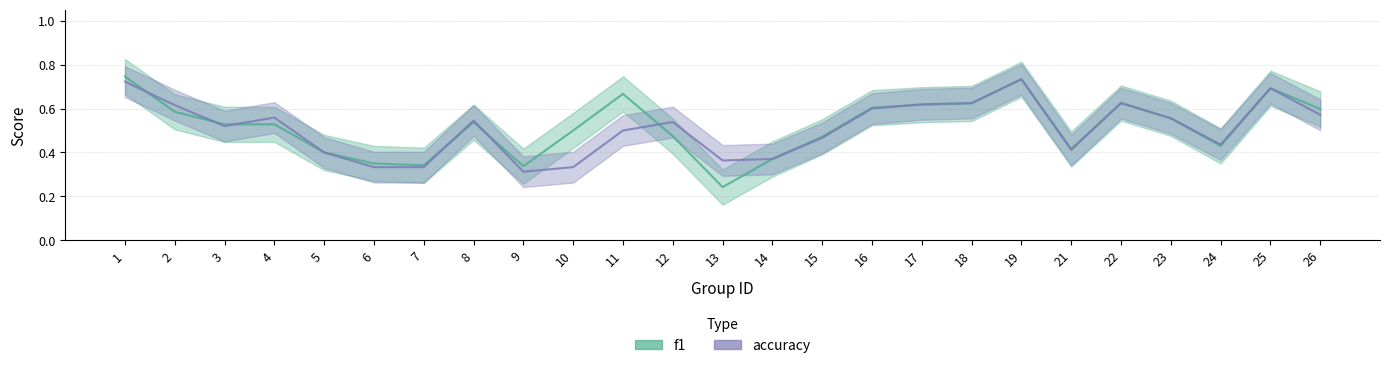

Which category has the lowest value in the accuracy series?

9